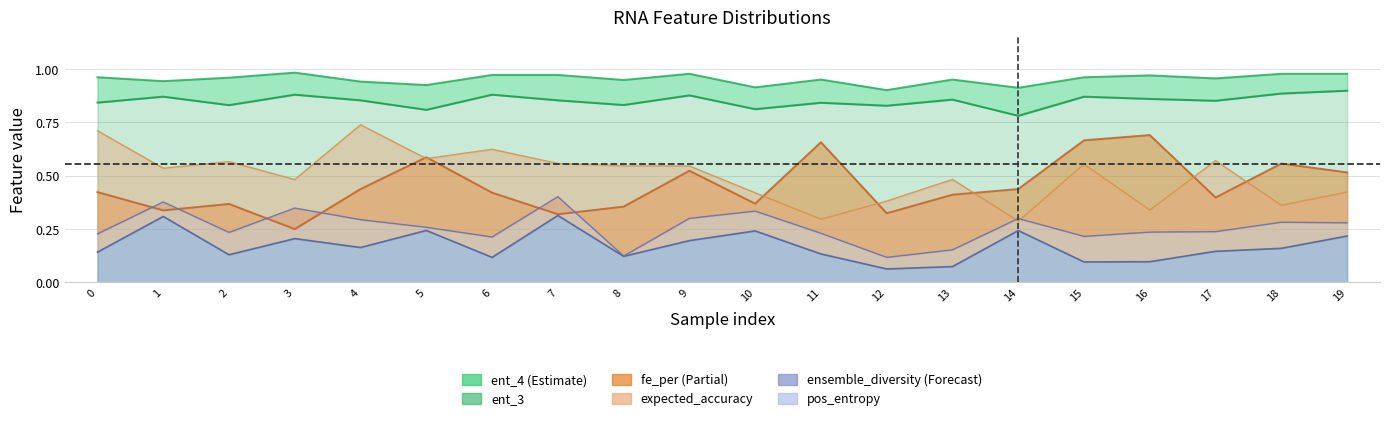

Reading left to right, extract all data points from this chart.

ensemble_diversity: 0.1	0.3	0.1	0.2	0.2	0.2	0.1	0.3	0.1	0.2	0.2	0.1	0.1	0.1	0.2	0.1	0.1	0.1	0.2	0.2
expected_accuracy: 0.4	0.3	0.4	0.2	0.4	0.6	0.4	0.3	0.4	0.5	0.4	0.7	0.3	0.4	0.4	0.7	0.7	0.4	0.6	0.5
fe_per: 0.7	0.5	0.6	0.5	0.7	0.6	0.6	0.6	0.5	0.5	0.4	0.3	0.4	0.5	0.3	0.6	0.3	0.6	0.4	0.4
pos_entropy: 0.2	0.4	0.2	0.3	0.3	0.3	0.2	0.4	0.1	0.3	0.3	0.2	0.1	0.2	0.3	0.2	0.2	0.2	0.3	0.3
ent_3: 0.8	0.9	0.8	0.9	0.9	0.8	0.9	0.9	0.8	0.9	0.8	0.8	0.8	0.9	0.8	0.9	0.9	0.9	0.9	0.9
ent_4: 1.0	0.9	1.0	1.0	0.9	0.9	1.0	1.0	0.9	1.0	0.9	1.0	0.9	1.0	0.9	1.0	1.0	1.0	1.0	1.0